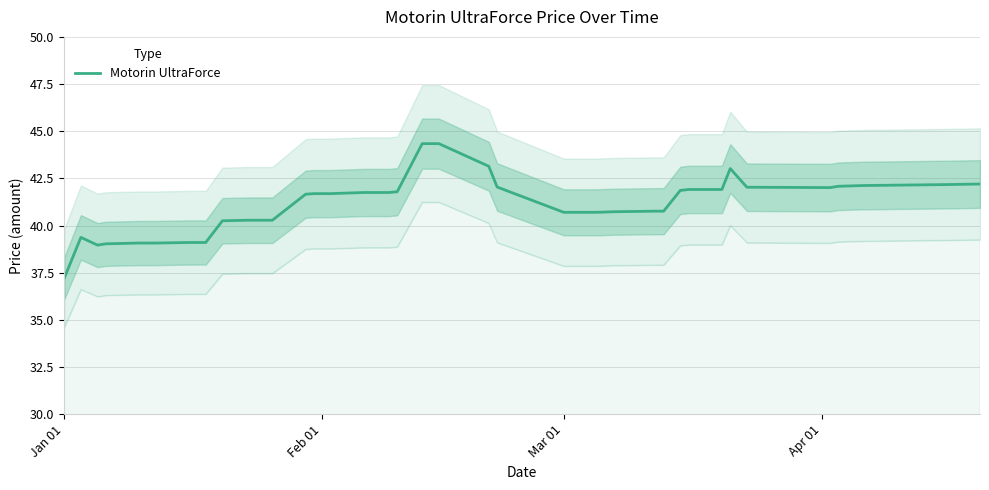

What is the maximum value for Motorin UltraForce?

44.3